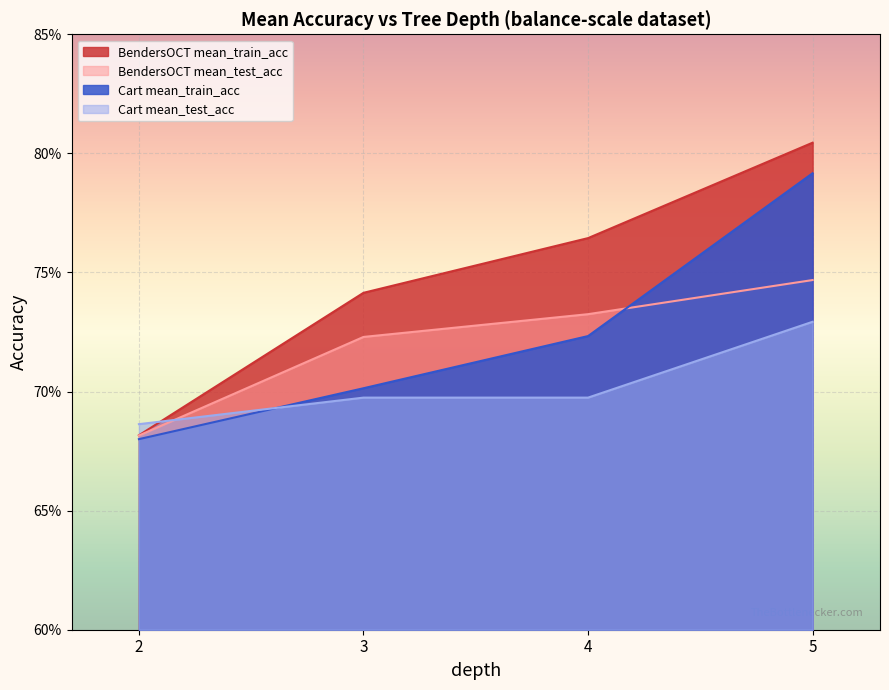

Which category has the highest value in the Cart mean_test_acc series?

5